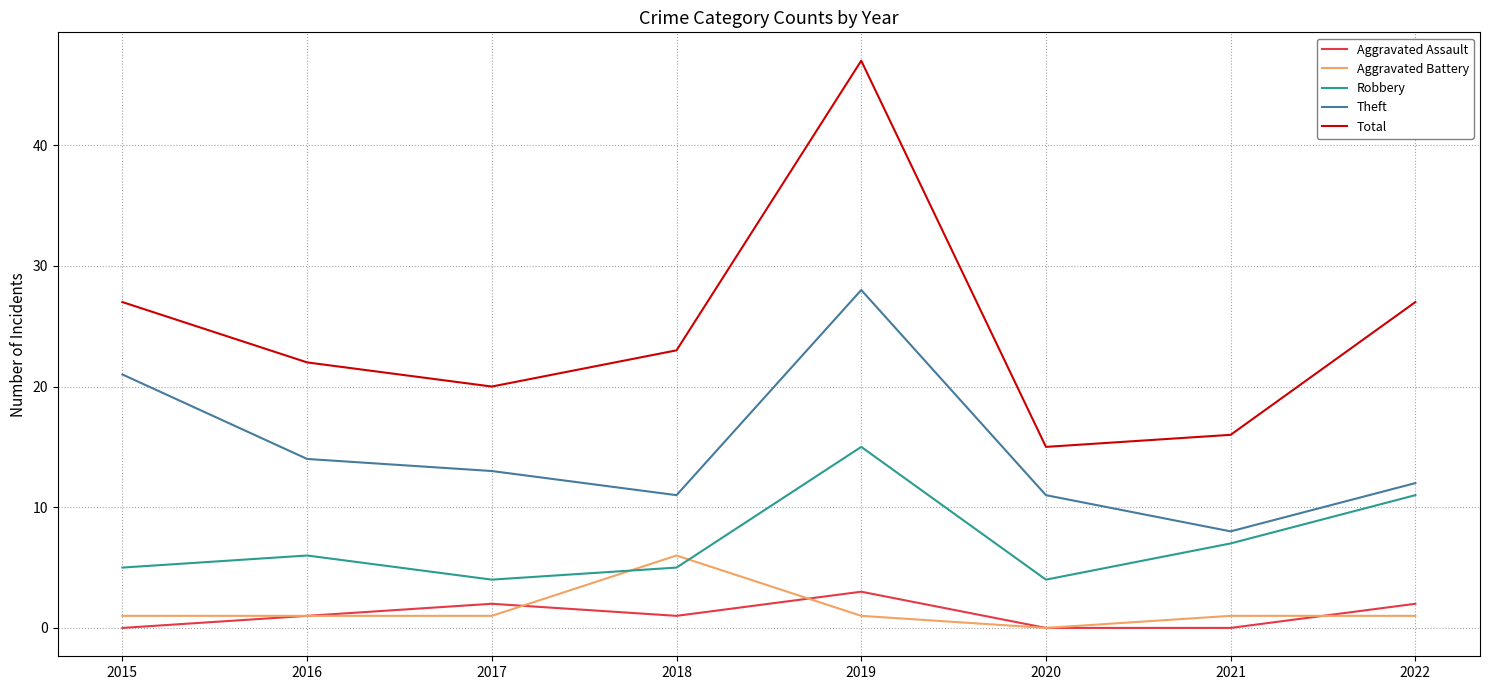

What is the lowest value of the Total series?

15